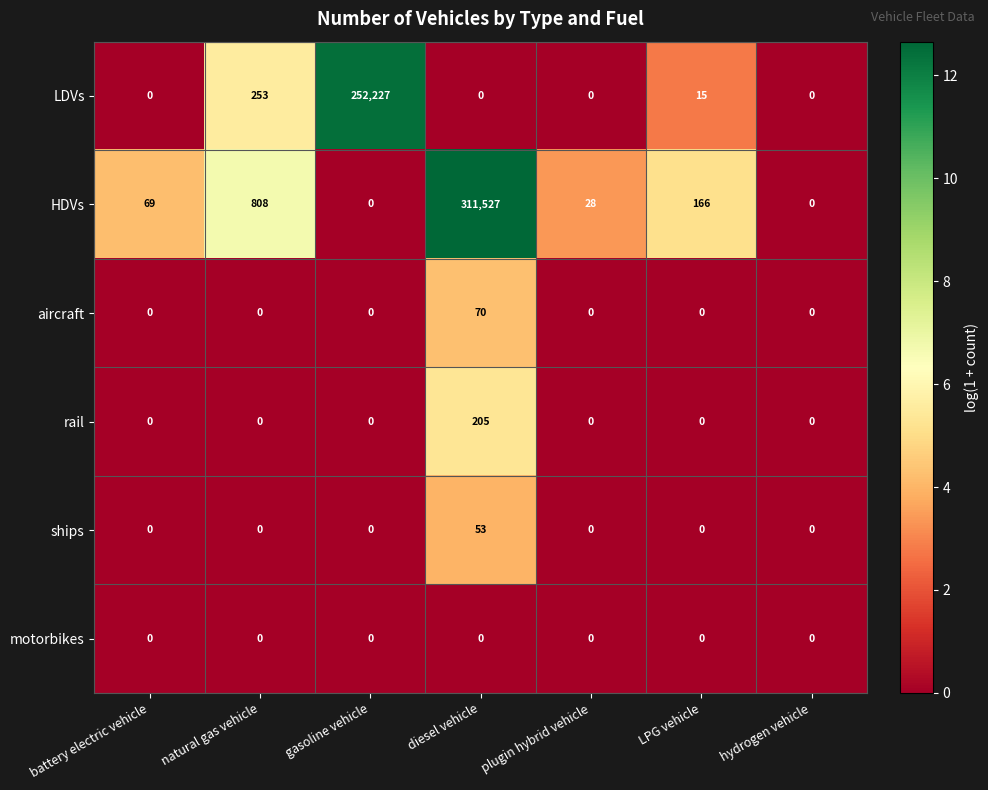

List the series in order of their peak value, highest first.

HDVs, LDVs, rail, aircraft, ships, motorbikes